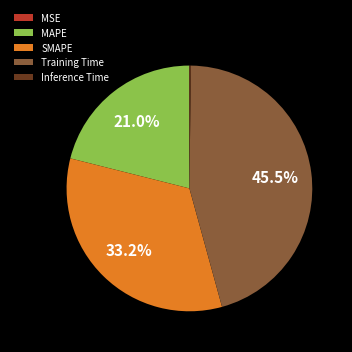

Is there any slice that represents more than half of the pie?

No